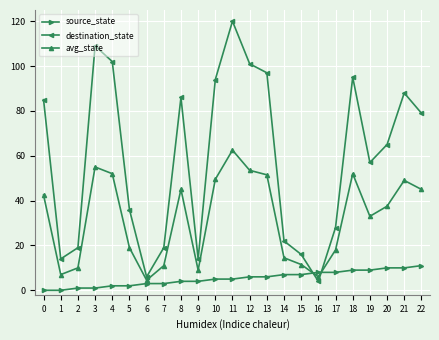

How many data points in destination_state are less than 65?

11